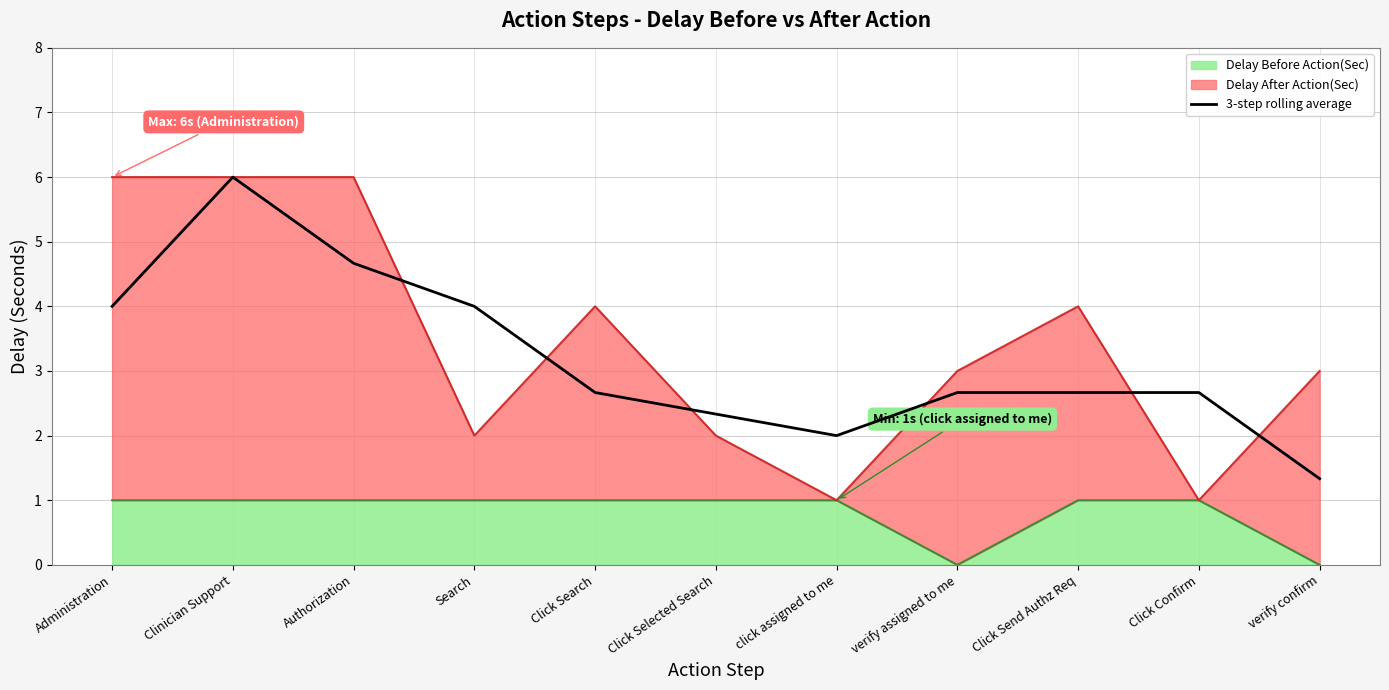

Does the chart display data point markers on the line(s)?

No